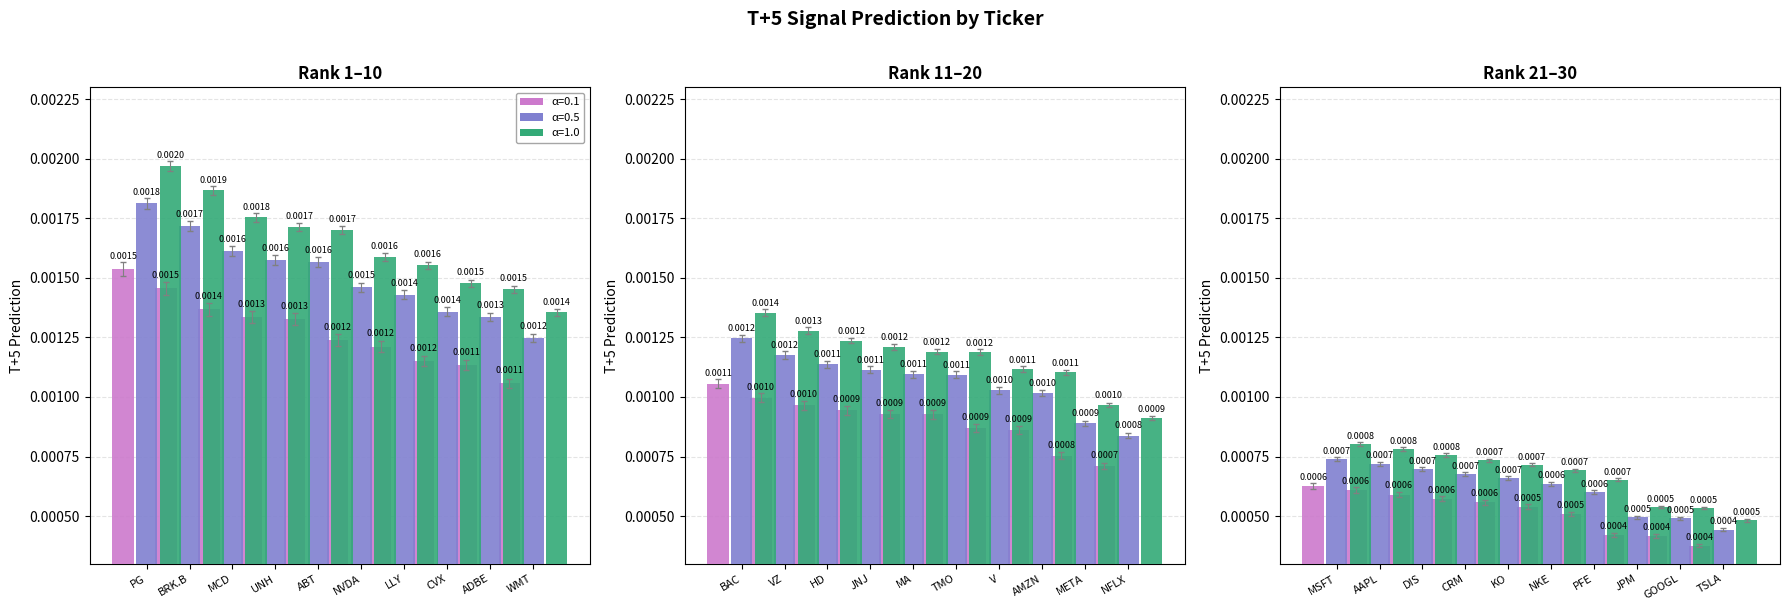

Count the number of categories in the chart.

10